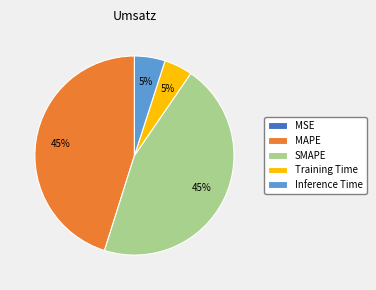

Is it true that SMAPE is 52% of the pie?

False